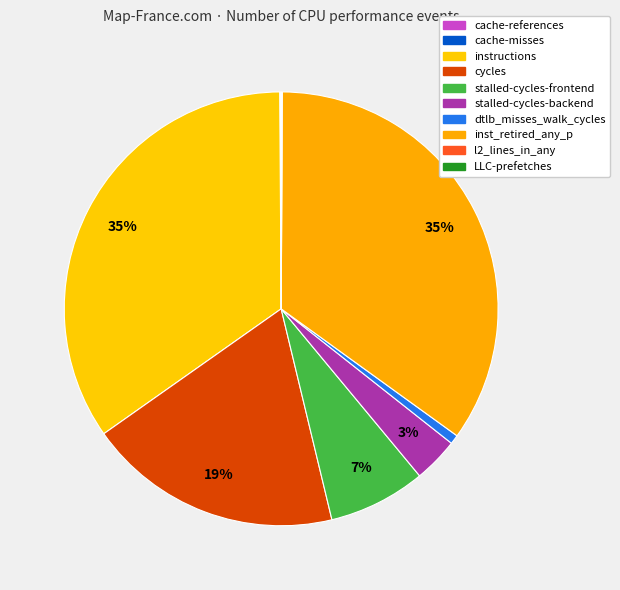

True or false: dtlb_misses_walk_cycles accounts for 1% of the total.

True